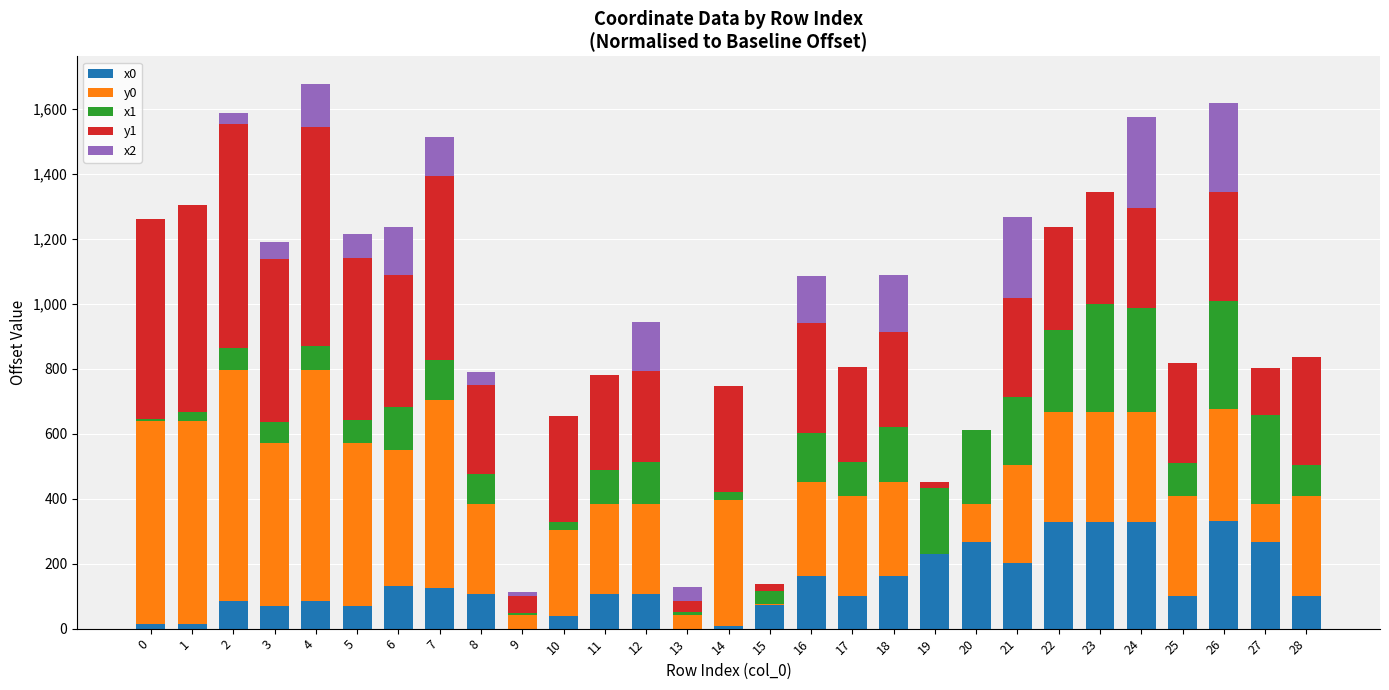

What is the maximum value shown in the chart?

713.1